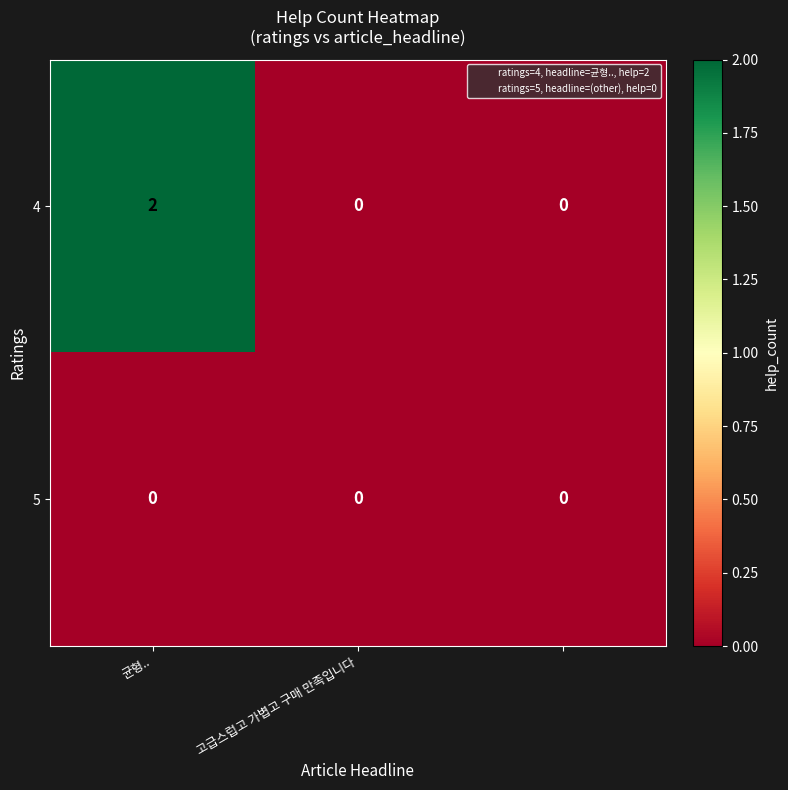

Which series has the largest total across all categories?

4